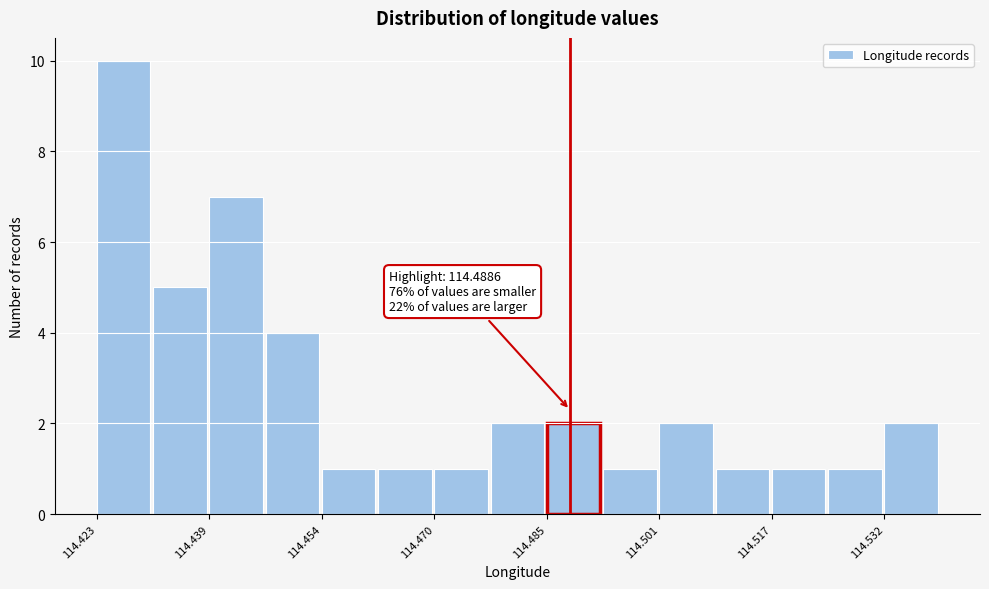

Around what value on the x-axis is the tallest bar? Give the approximate position of its centre, as read against the axis.

114.426